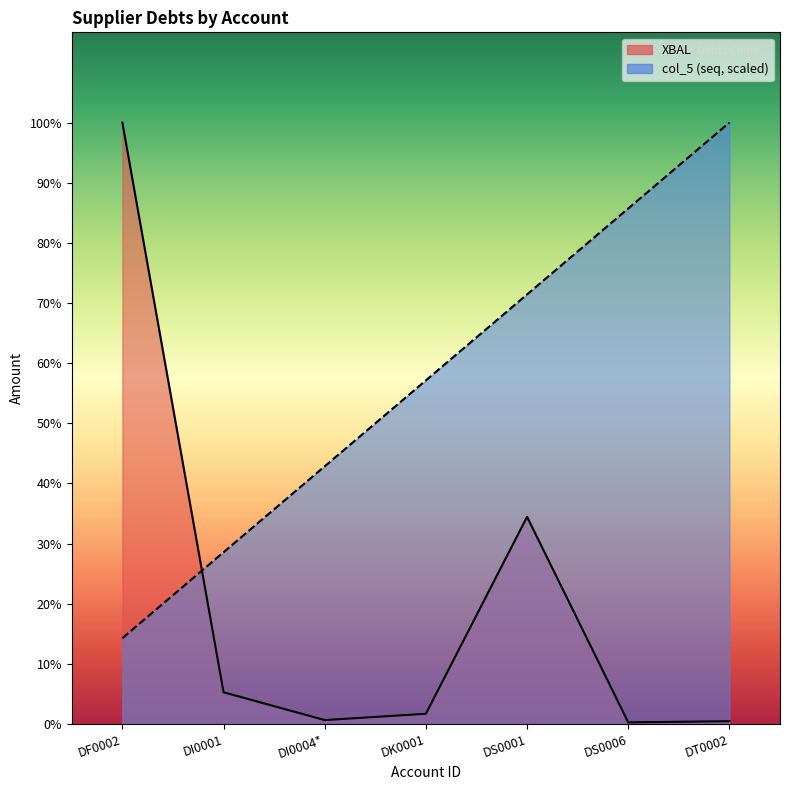

What is the maximum value for XBAL?

1428463.9